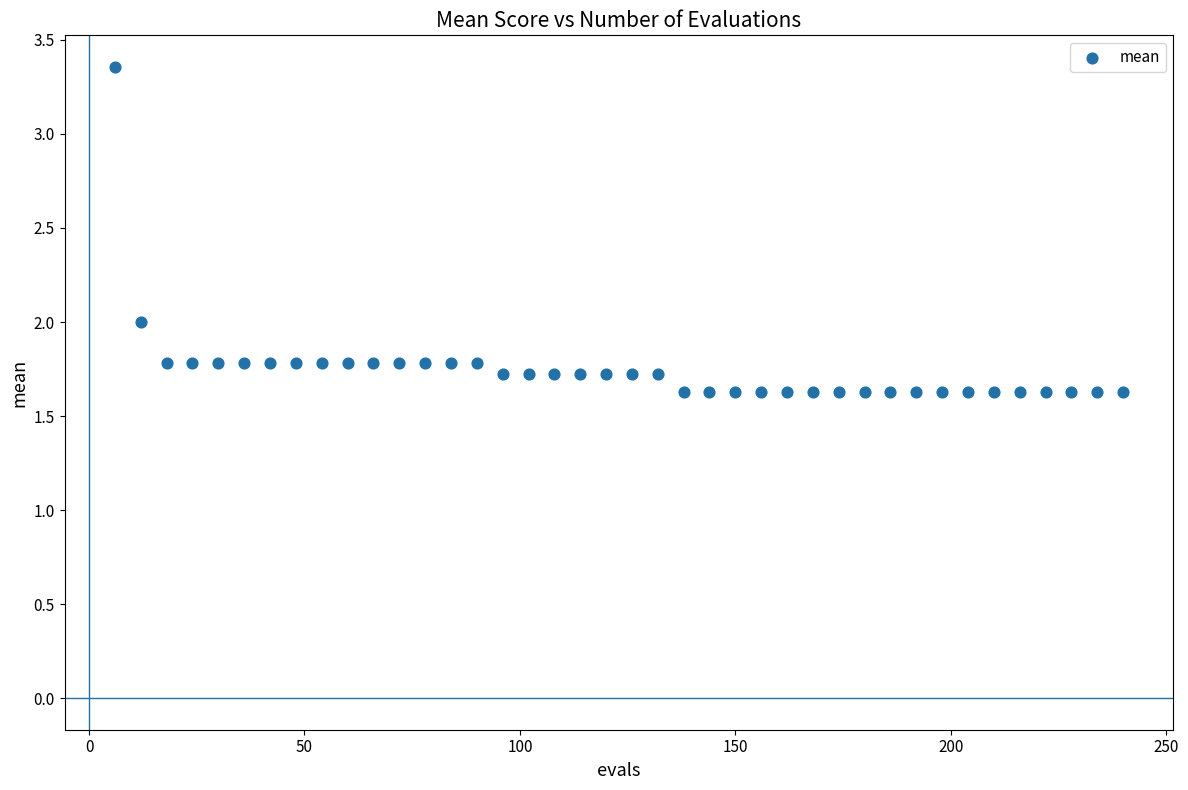

What is the range of X values (max minus min)?

234.0